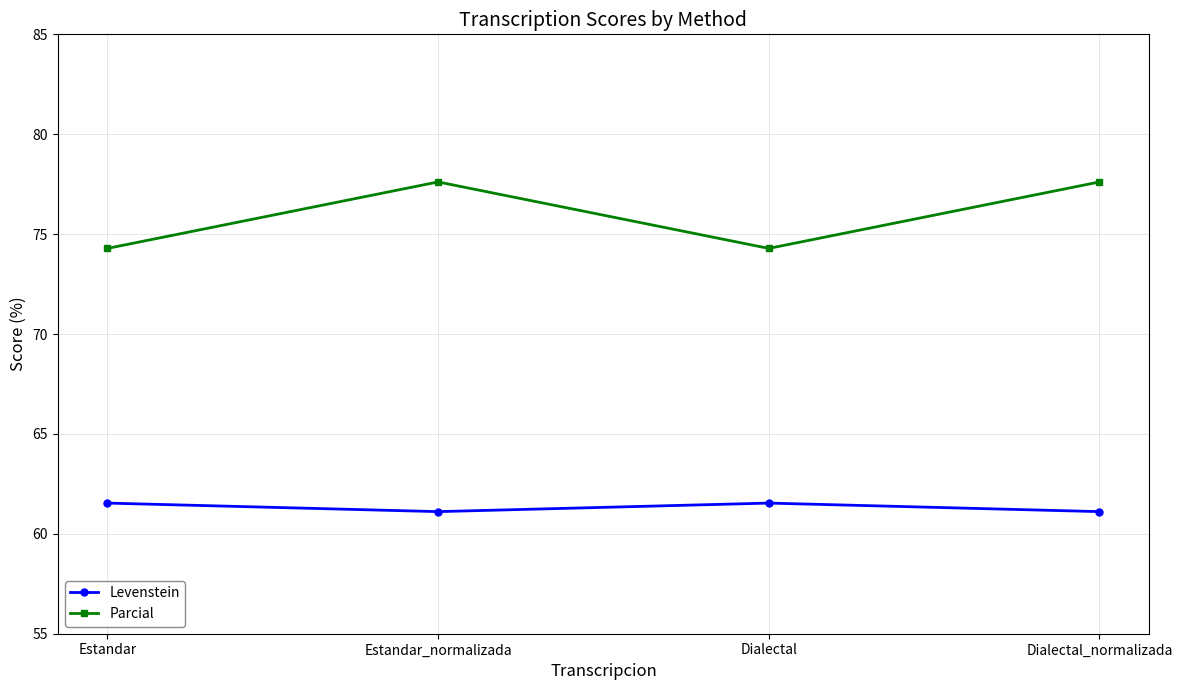

How many data points does each series have?

4